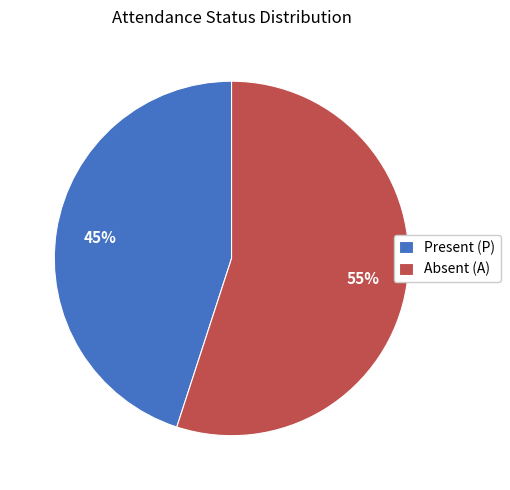

To the nearest percent, what is the average slice percentage?

50%